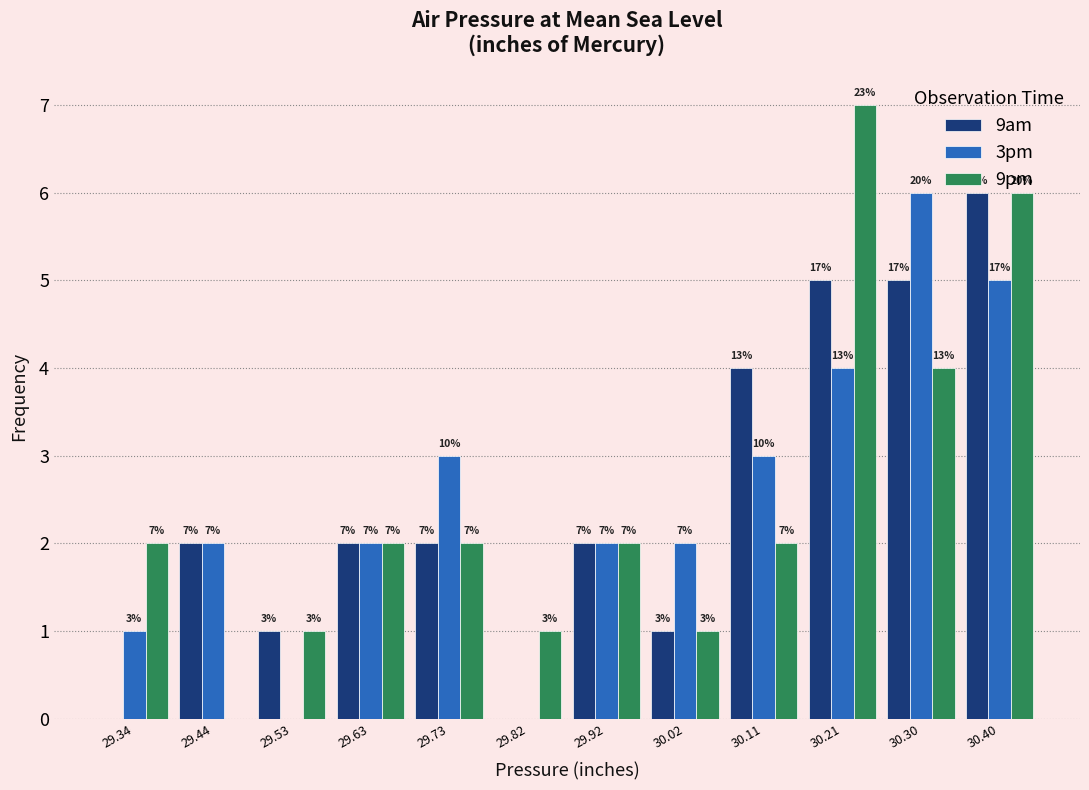

In the 3pm series, which range on the x-axis has the tallest bar?

30.26 to 30.35